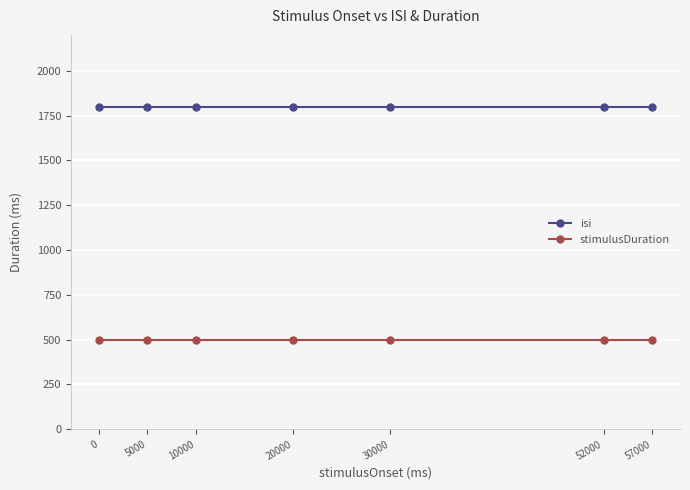

What is the difference between the highest and lowest values at 57000?

1300